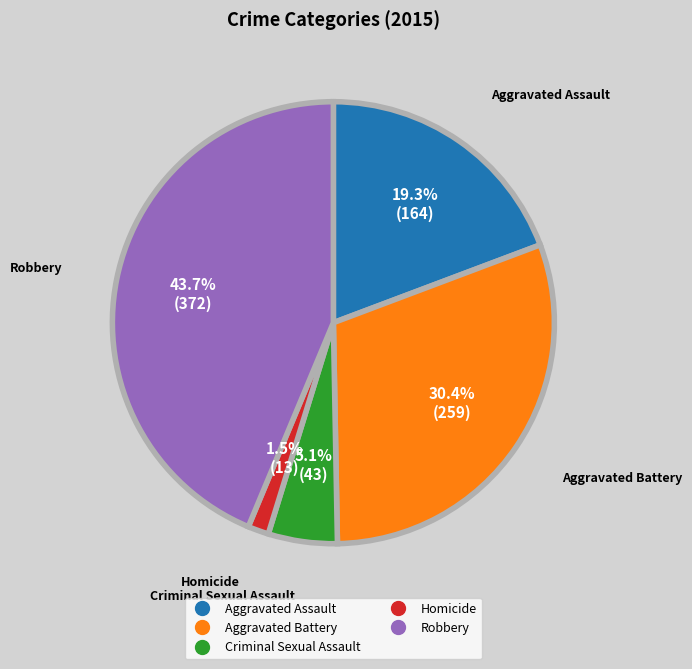

Is the sum of Aggravated Assault and Criminal Sexual Assault greater than half?

No